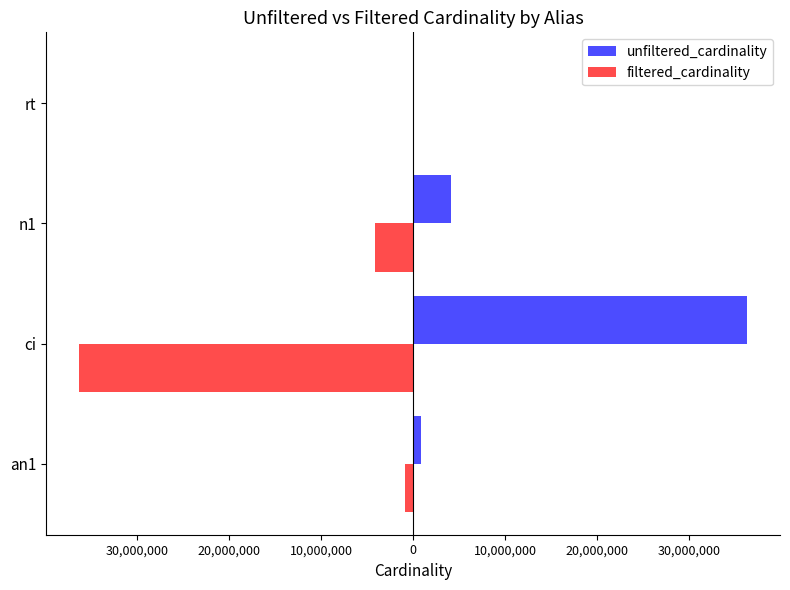

What are all the series names shown in the legend?

unfiltered_cardinality, filtered_cardinality